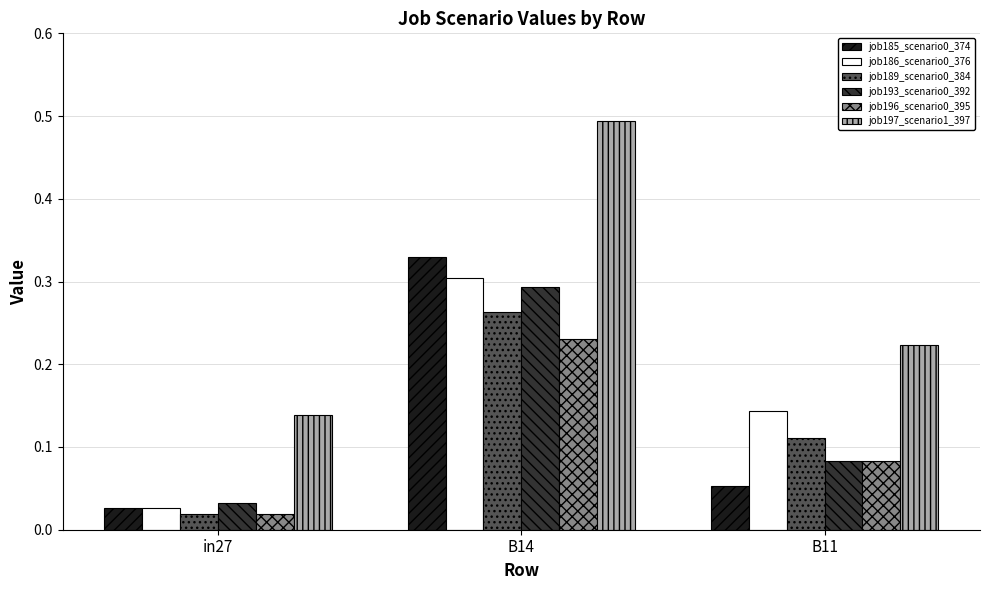

Which series has the largest range (max minus min)?

job197_scenario1_397